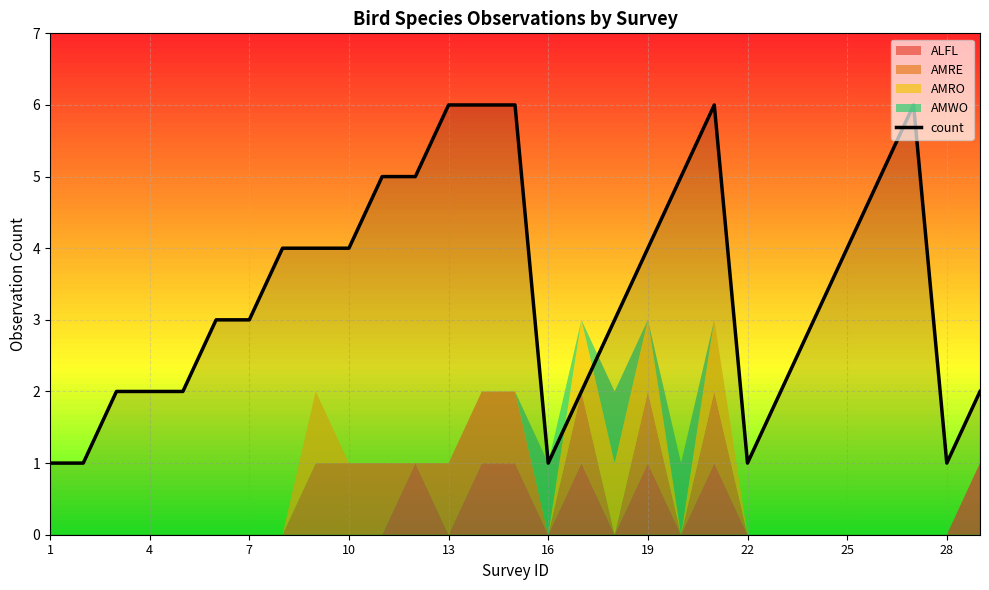

How many interior local valleys (lower than both neighbors) does the data have?

3